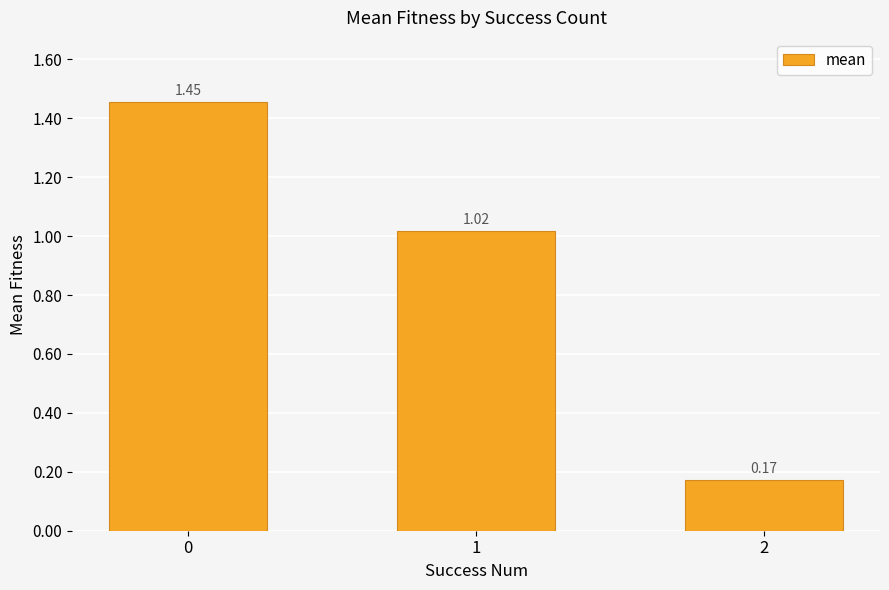

What is the change in value from 1 to 2?

-0.8